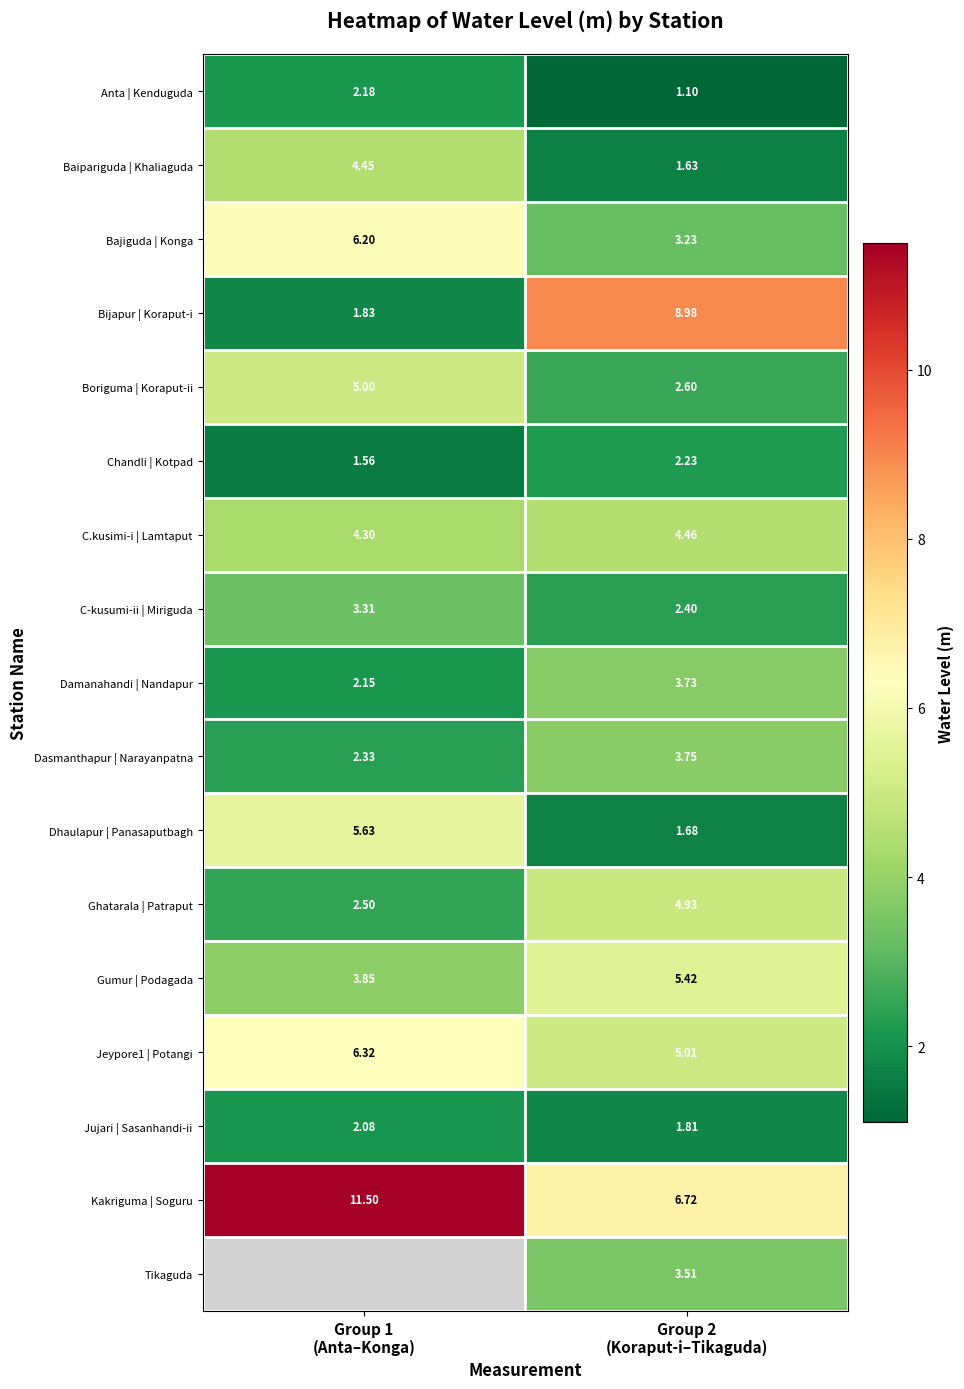

Which series changed the most between Group 1 (Anta–Konga) and Group 2 (Koraput-i–Tikaguda)?

Bijapur | Koraput-i